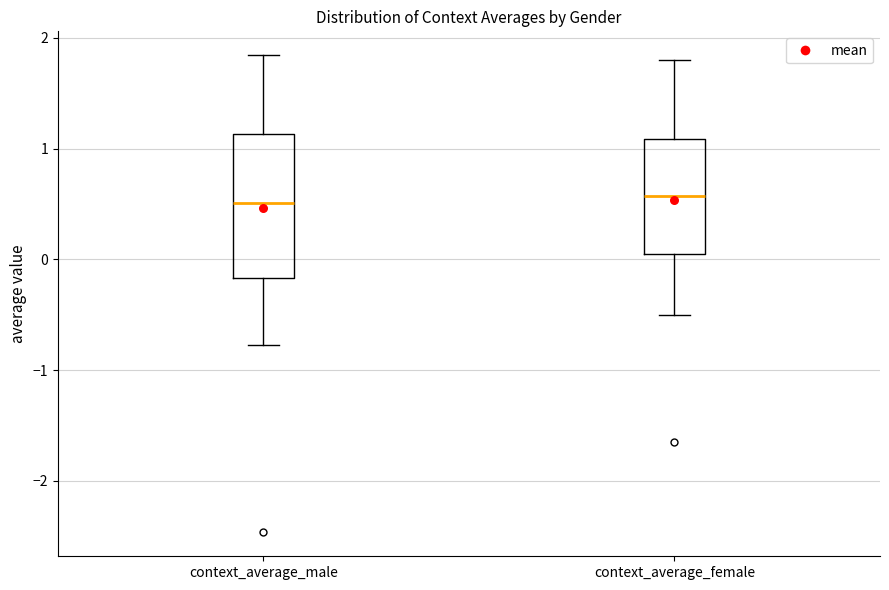

Which box is the tallest, from its lower edge to its upper edge?

context_average_male